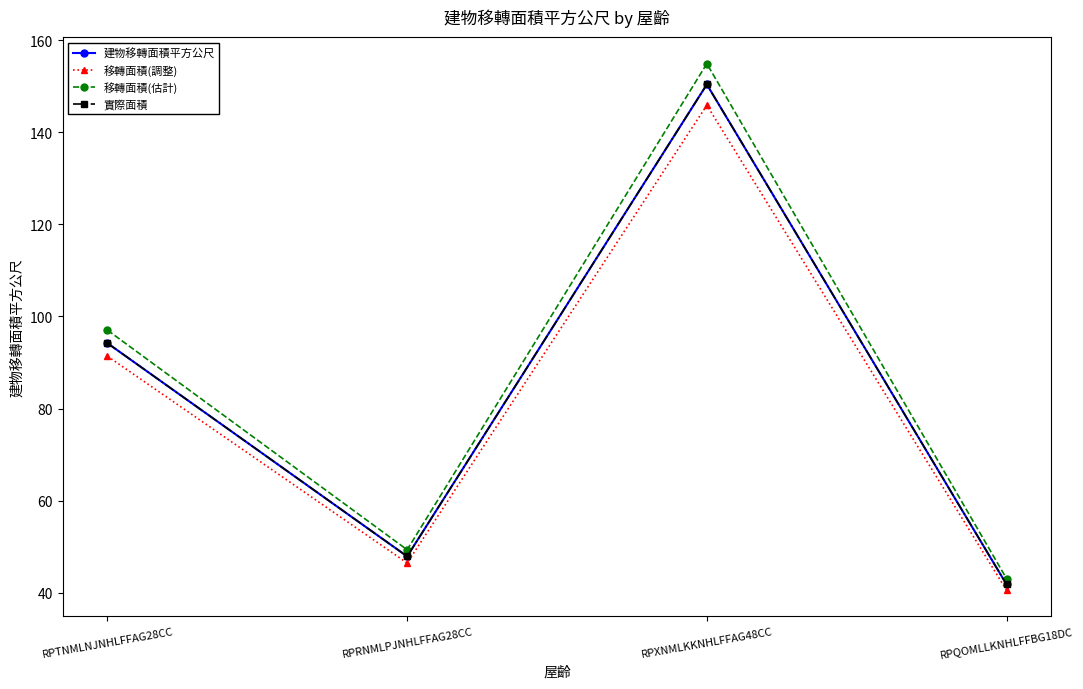

Reading left to right, transcribe all the data shown in this chart.

建物移轉面積平方公尺: RPTNMLNJNHLFFAG28CC=94.2	RPRNMLPJNHLFFAG28CC=47.9	RPXNMLKKNHLFFAG48CC=150.4	RPQOMLLKNHLFFBG18DC=41.9
移轉面積(調整): RPTNMLNJNHLFFAG28CC=91.4	RPRNMLPJNHLFFAG28CC=46.5	RPXNMLKKNHLFFAG48CC=145.9	RPQOMLLKNHLFFBG18DC=40.6
移轉面積(估計): RPTNMLNJNHLFFAG28CC=97.0	RPRNMLPJNHLFFAG28CC=49.4	RPXNMLKKNHLFFAG48CC=154.9	RPQOMLLKNHLFFBG18DC=43.1
實際面積: RPTNMLNJNHLFFAG28CC=94.2	RPRNMLPJNHLFFAG28CC=47.9	RPXNMLKKNHLFFAG48CC=150.4	RPQOMLLKNHLFFBG18DC=41.9